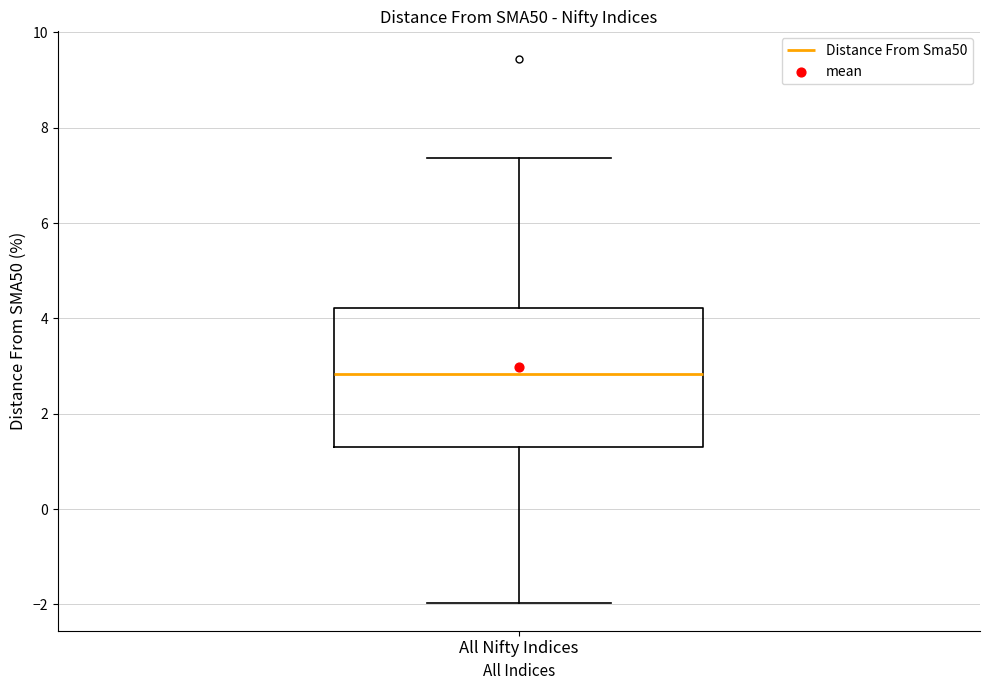

Read this box plot against the y-axis: the position of the median line, the range covered by the box, and the ends of both whiskers. The values are not printed on the chart, so give them approximately, as read against the axis.

median 2.8, box 1.4 to 4.2, whiskers -2.0 to 7.4